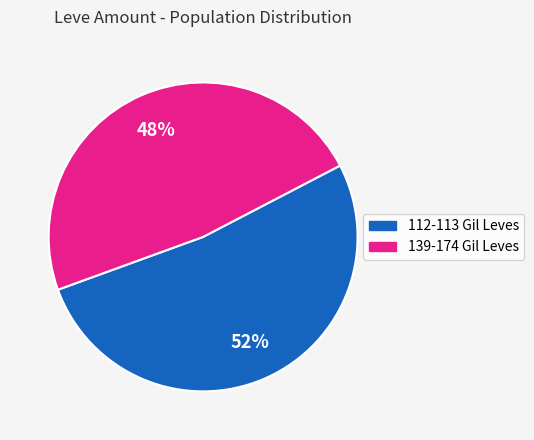

Count the number of slices in the pie.

2